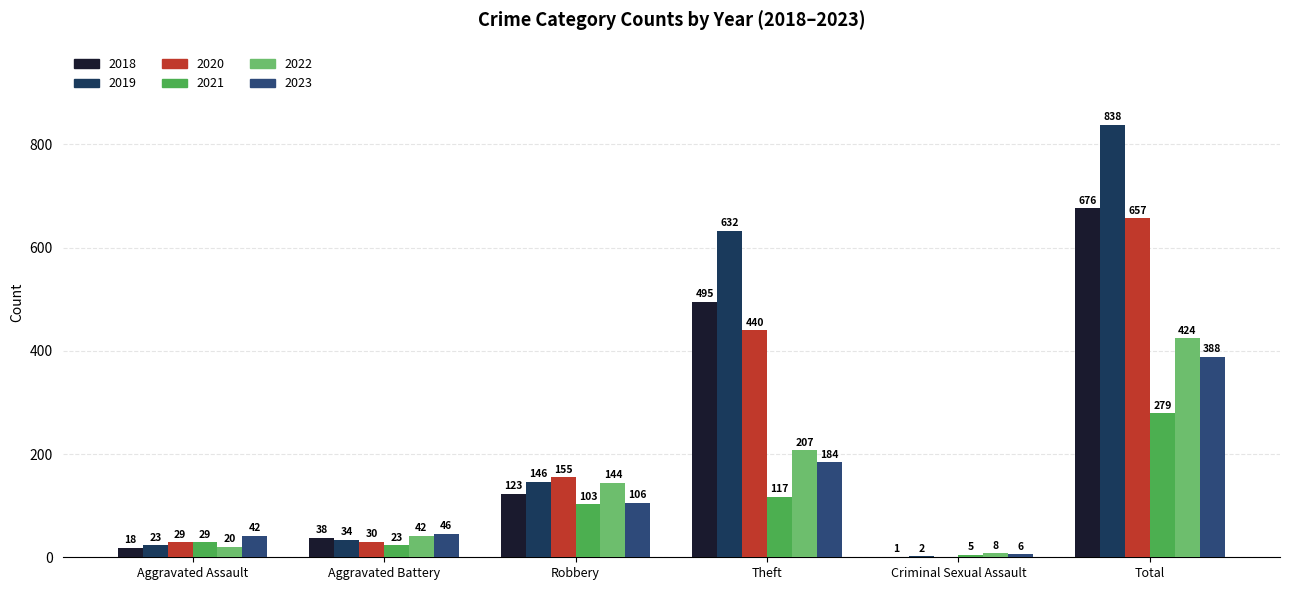

Which series has the largest total across all categories?

2019